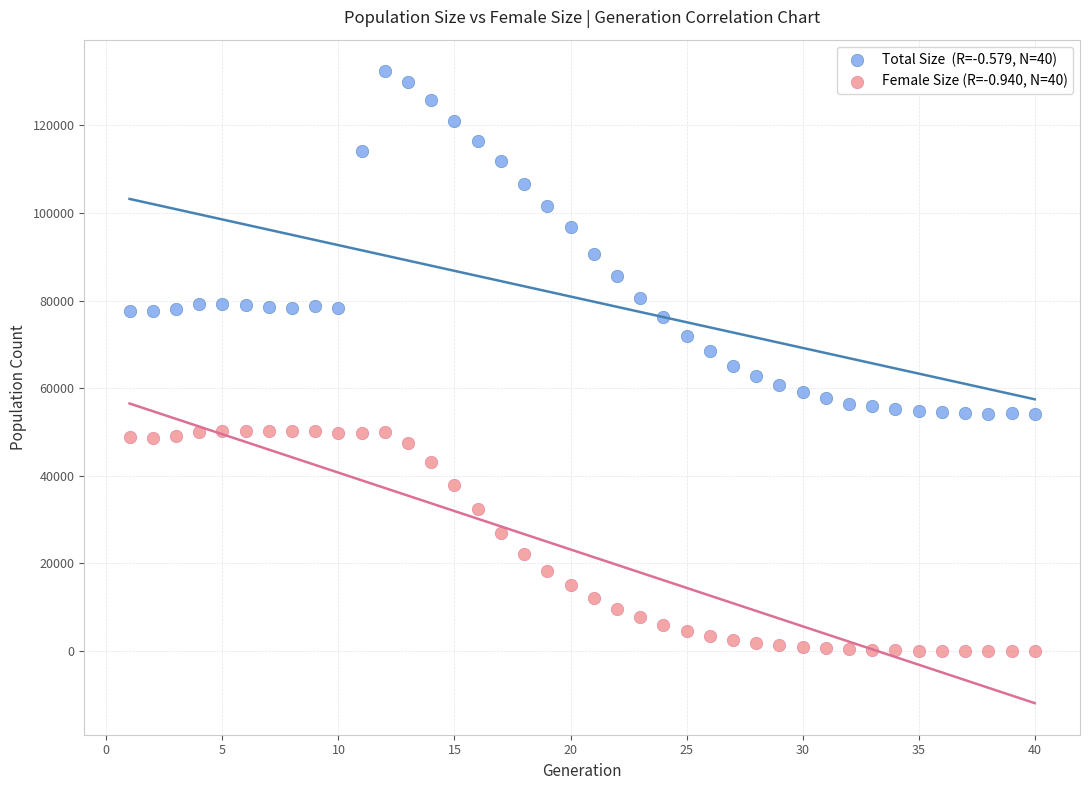

Across all data points, what is the range of X values (max minus min)?

39